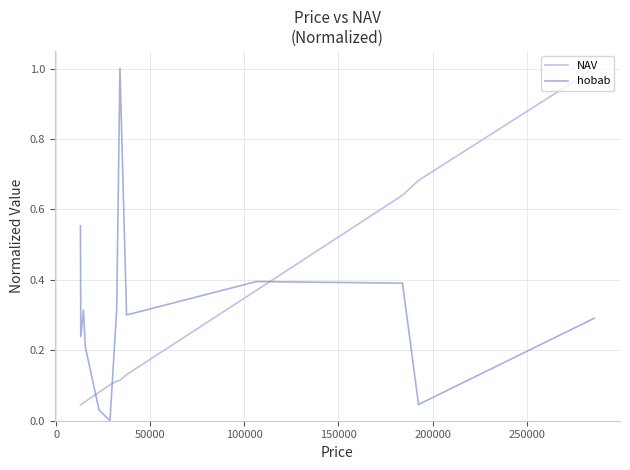

What is the highest value of the NAV series?

1.0